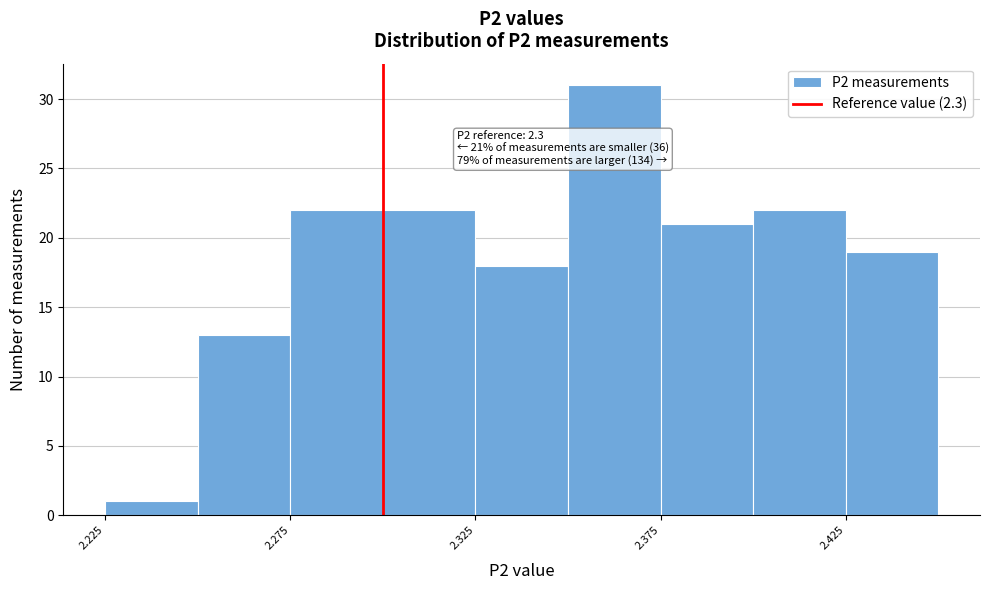

Over which range of the x-axis is the bar tallest?

2.350 to 2.375